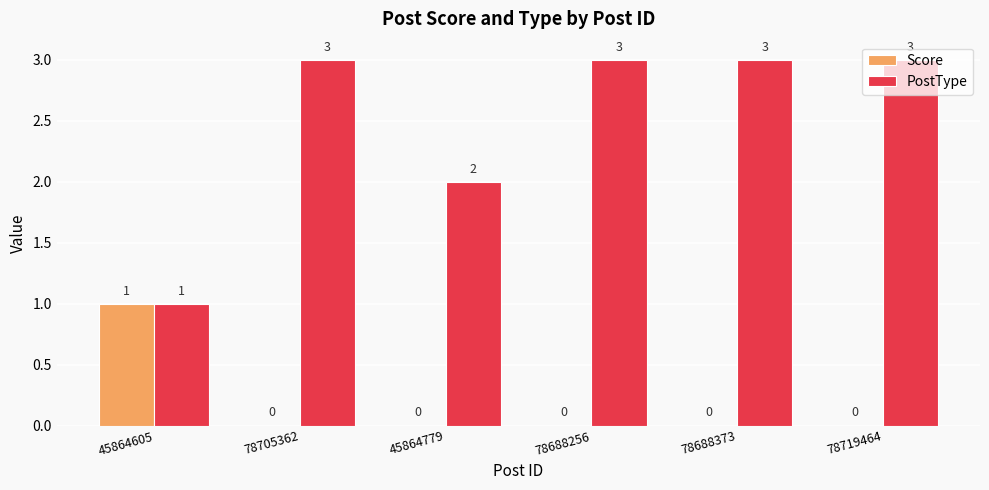

How many values in the Score series exceed 0?

1